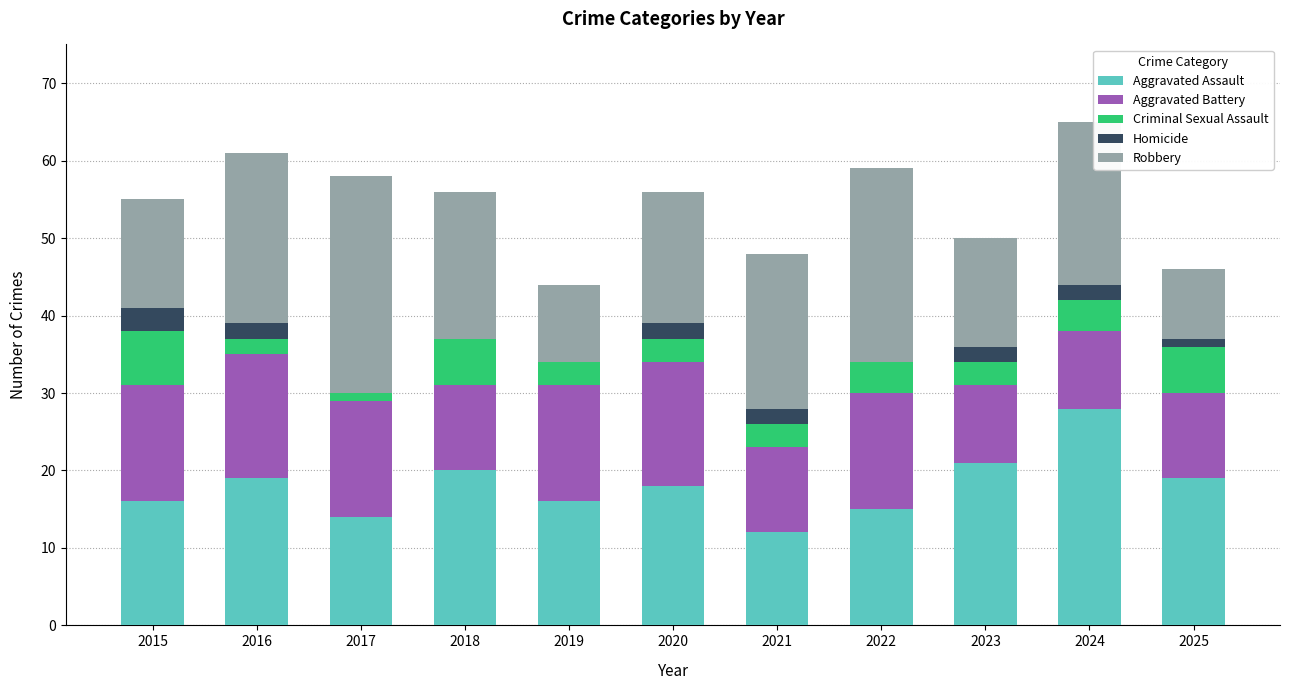

What is the total value across all series at 2018?

56